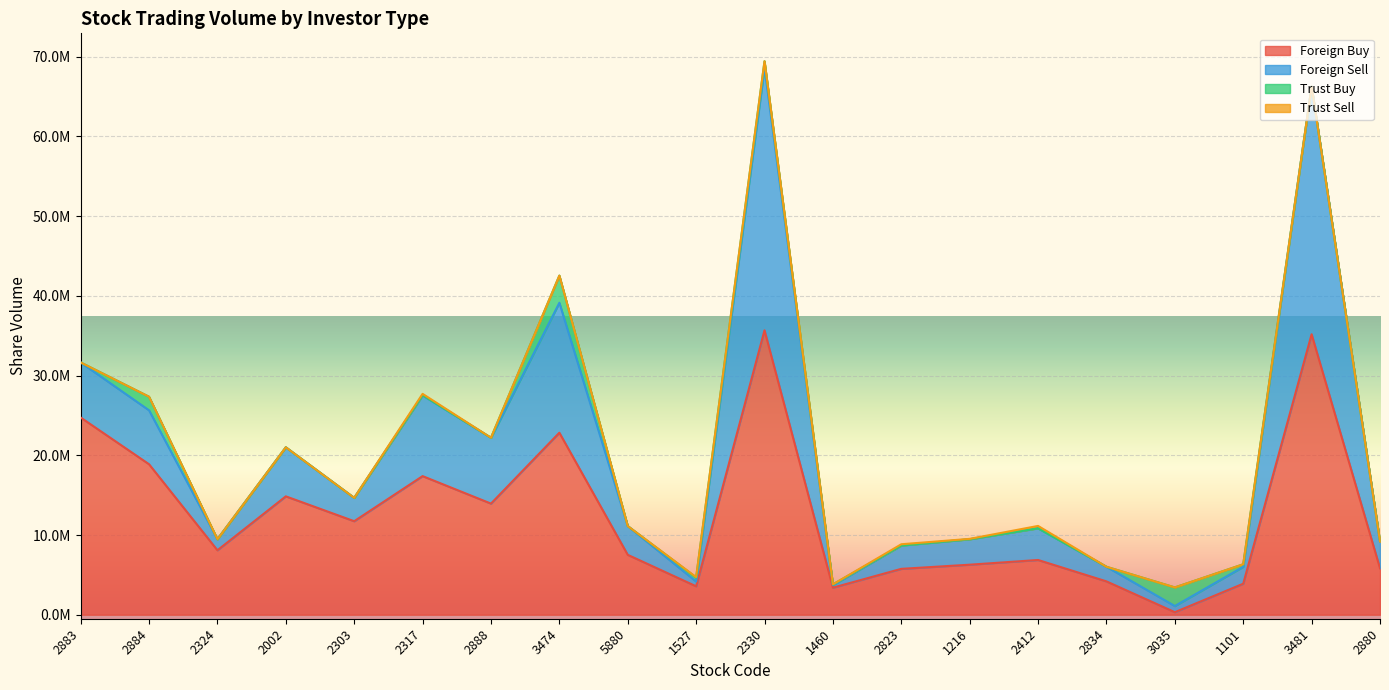

At which category is the sum across all series the highest?

2330